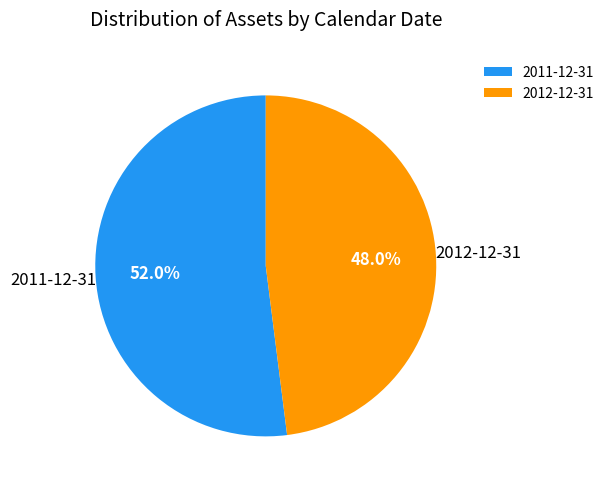

To the nearest percent, what is the combined percentage of 2011-12-31 and 2012-12-31?

100%